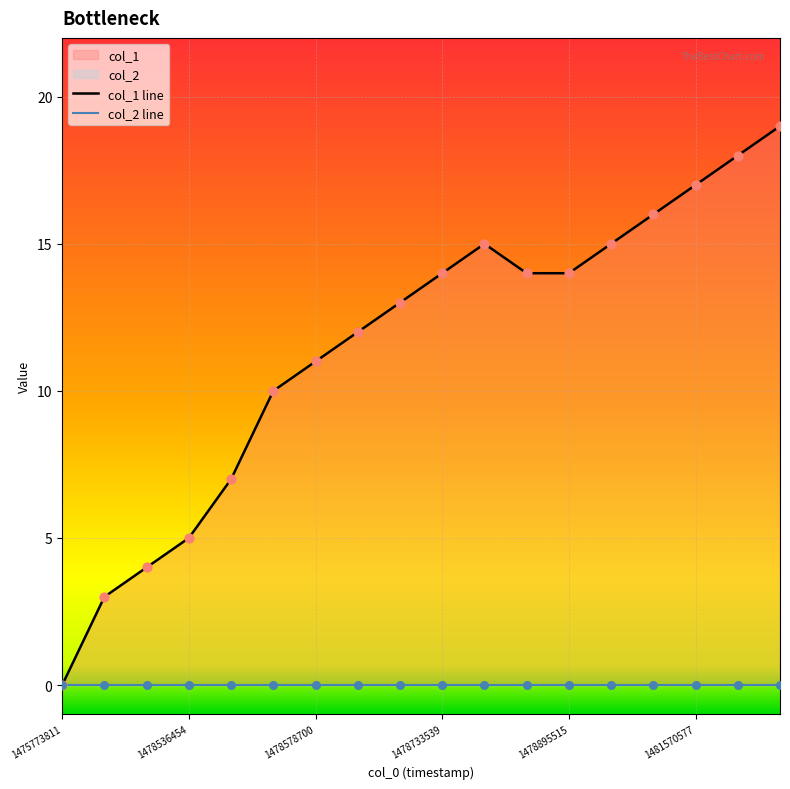

At how many categories does at least one series exceed 16?

3